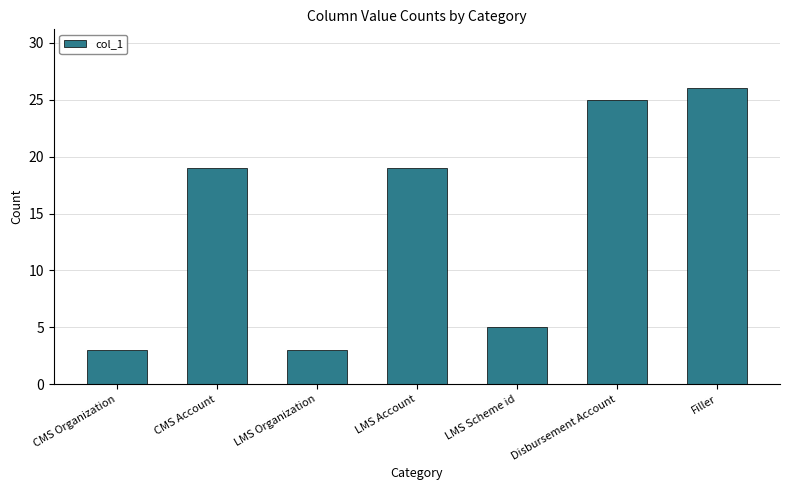

Which has a higher value, CMS Organization or CMS Account?

CMS Account